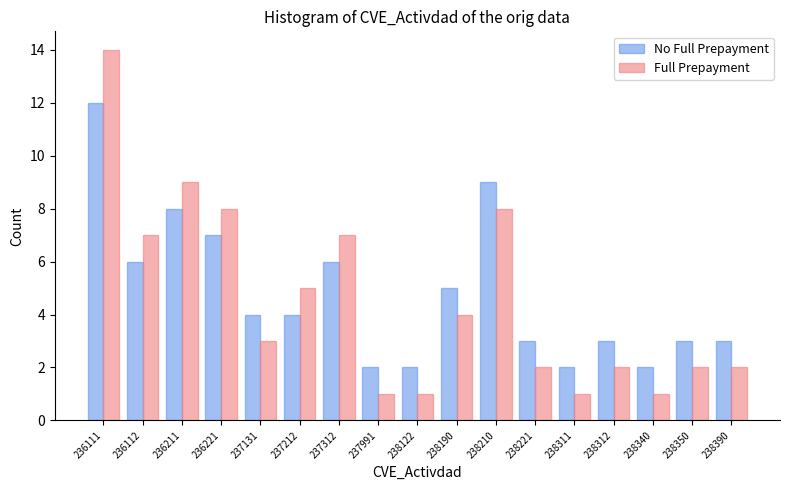

Read the No Full Prepayment value at 238312.

3